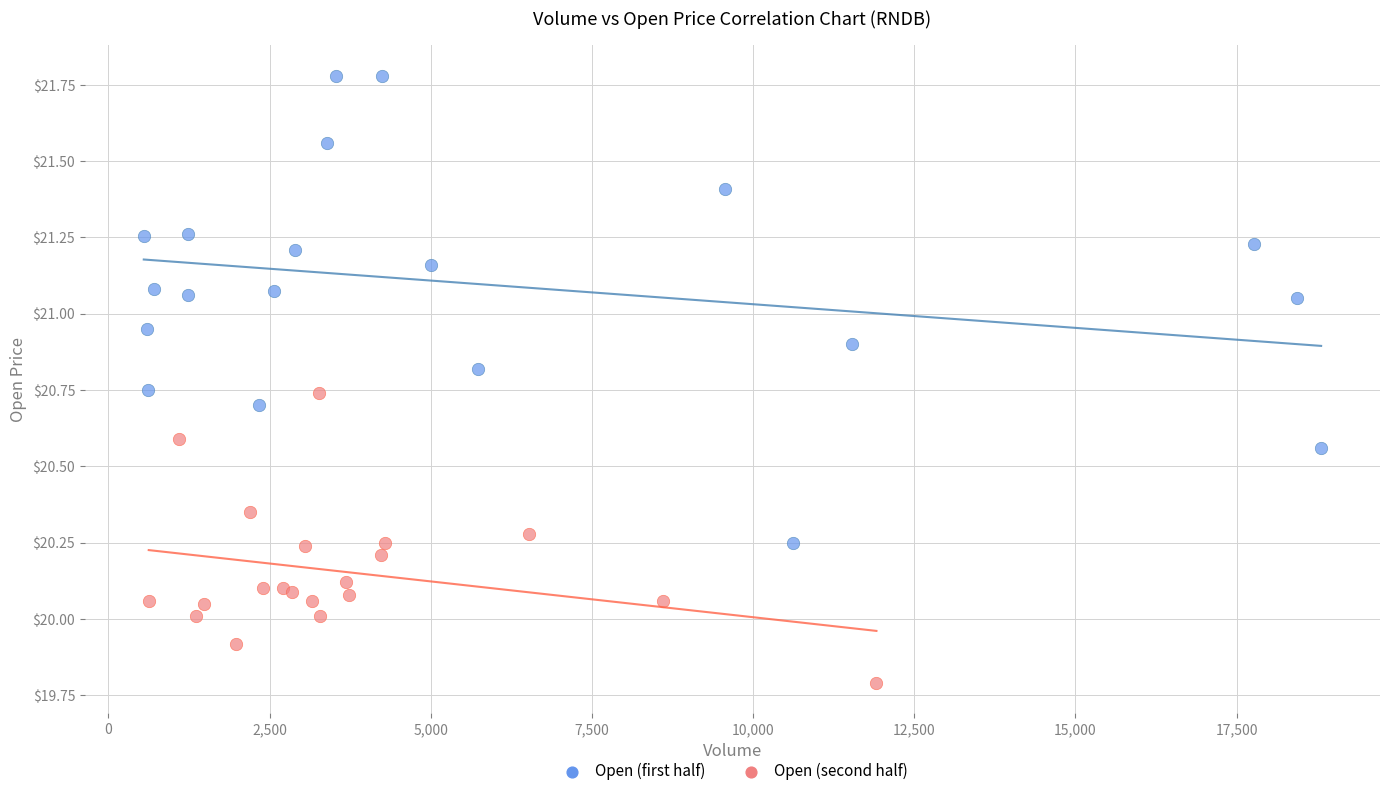

Which series contains the lowest Y value?

Open (second half)